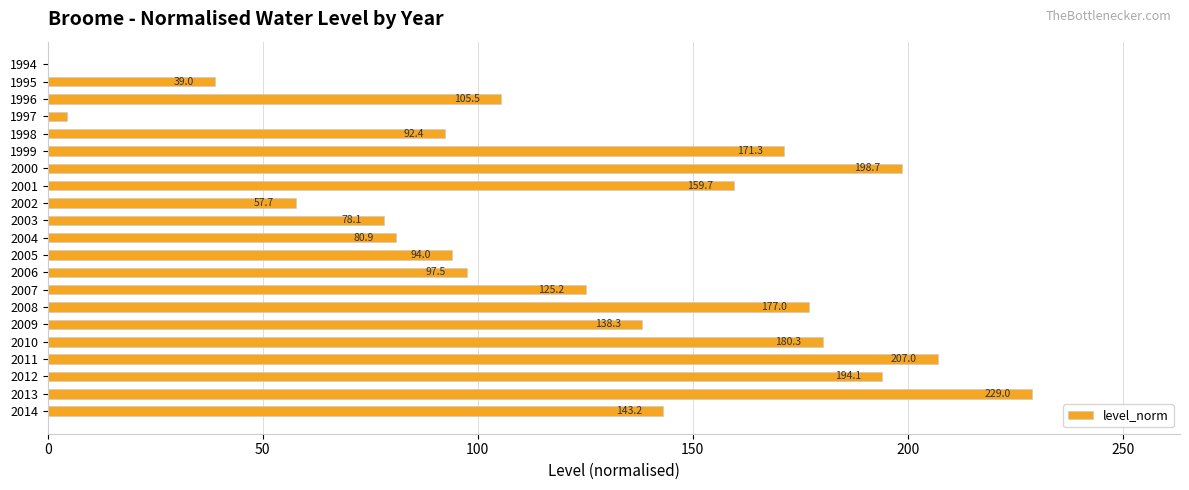

Reading top to bottom, extract all data points from this chart.

1994=0.0	1995=39.0	1996=105.5	1997=4.4	1998=92.4	1999=171.3	2000=198.7	2001=159.7	2002=57.7	2003=78.1	2004=80.9	2005=94.0	2006=97.5	2007=125.2	2008=177.0	2009=138.3	2010=180.3	2011=207.0	2012=194.1	2013=229.0	2014=143.2